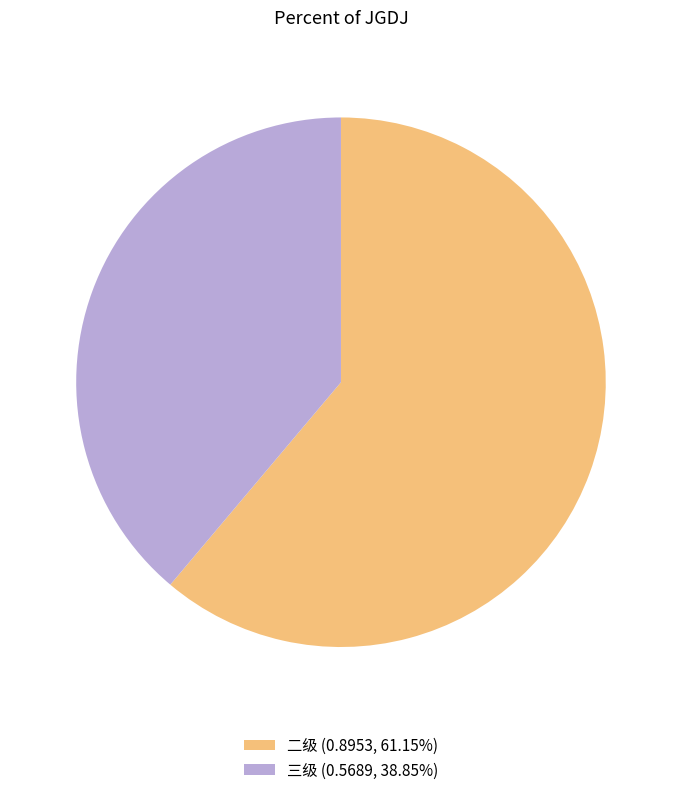

How many slices are in this pie chart?

2